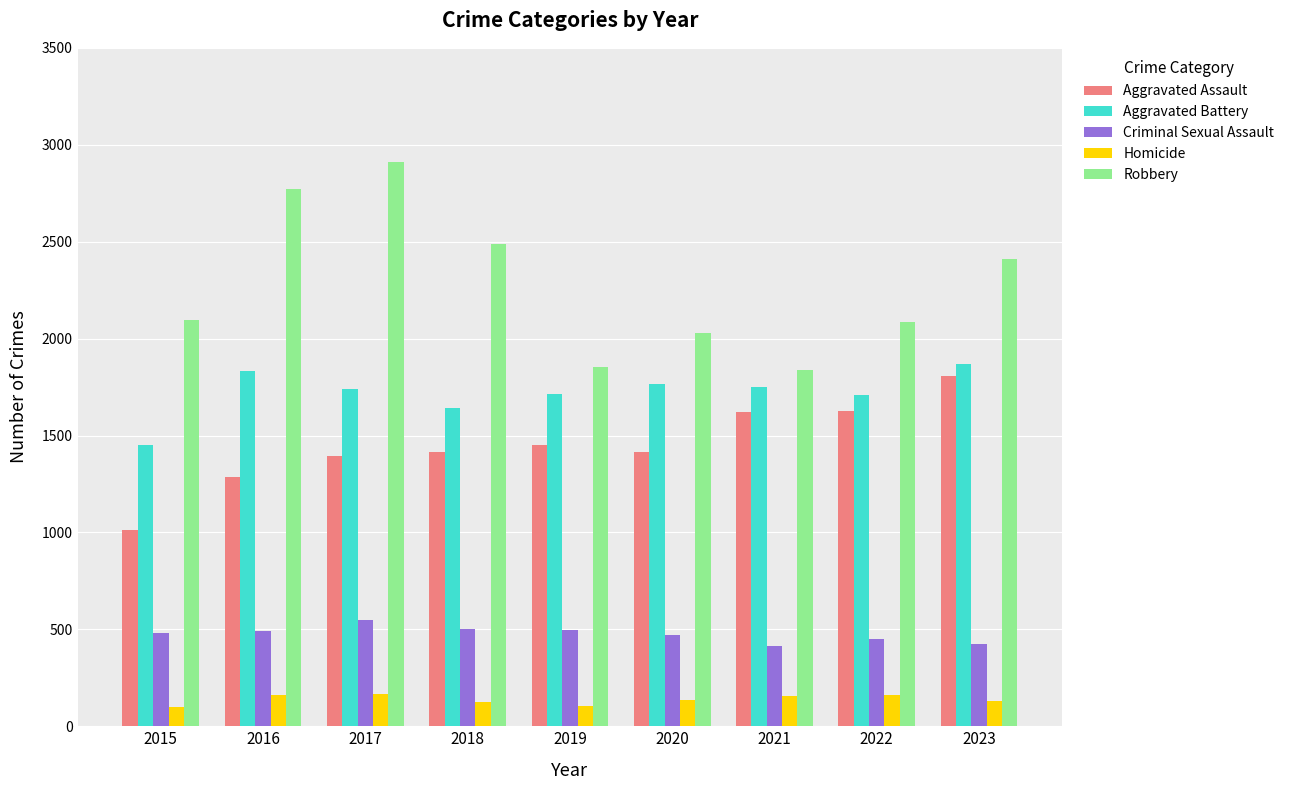

What are all the series names shown in the legend?

Aggravated Assault, Aggravated Battery, Criminal Sexual Assault, Homicide, Robbery